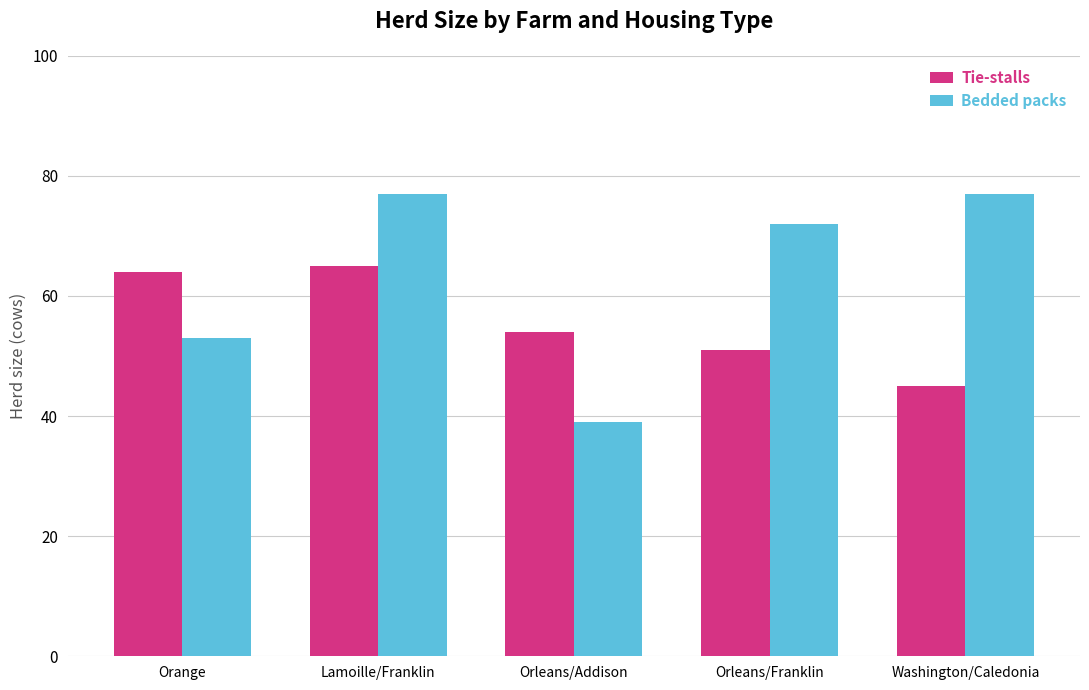

What is the difference between the Bedded packs values at Orleans/Addison and Lamoille/Franklin?

38